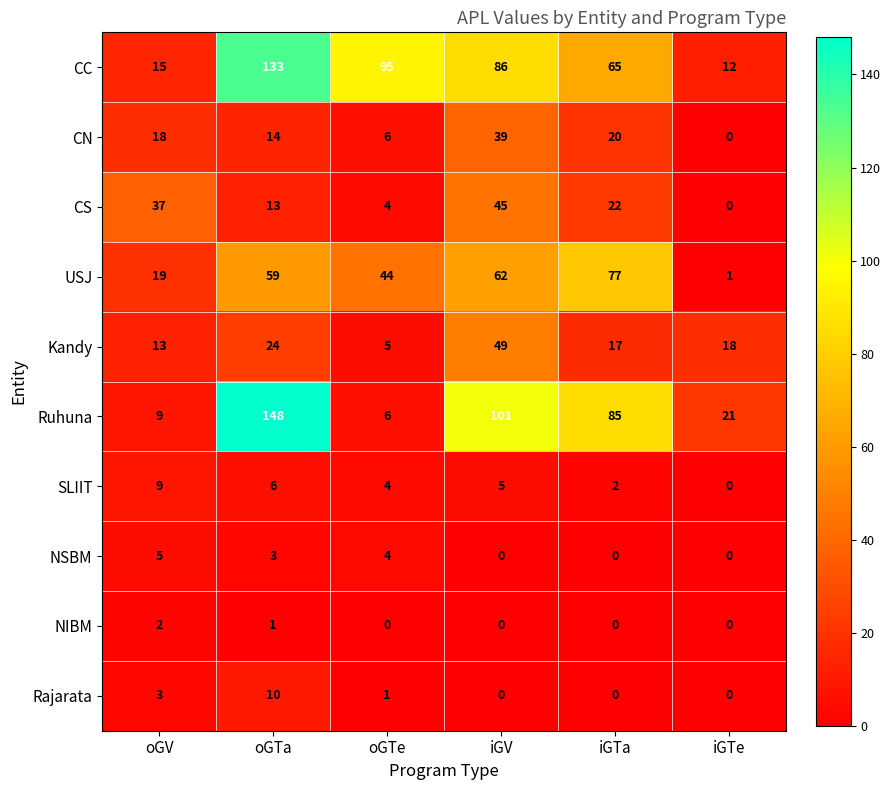

What is the difference between the maximum and minimum values in the Kandy series?

44